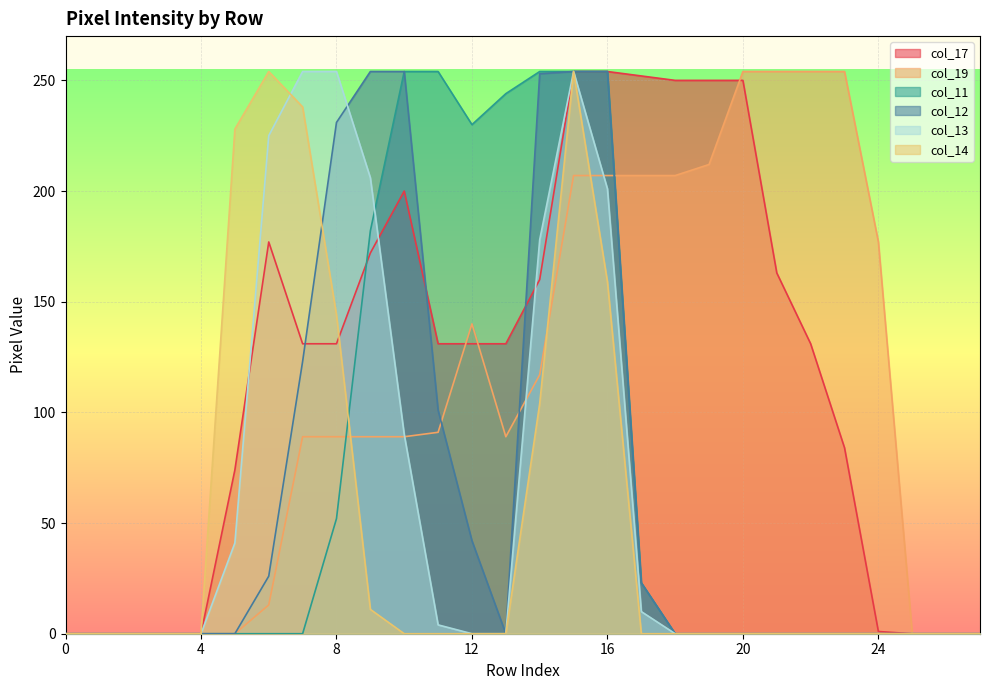

What are all the series names shown in the legend?

col_17, col_19, col_11, col_12, col_13, col_14